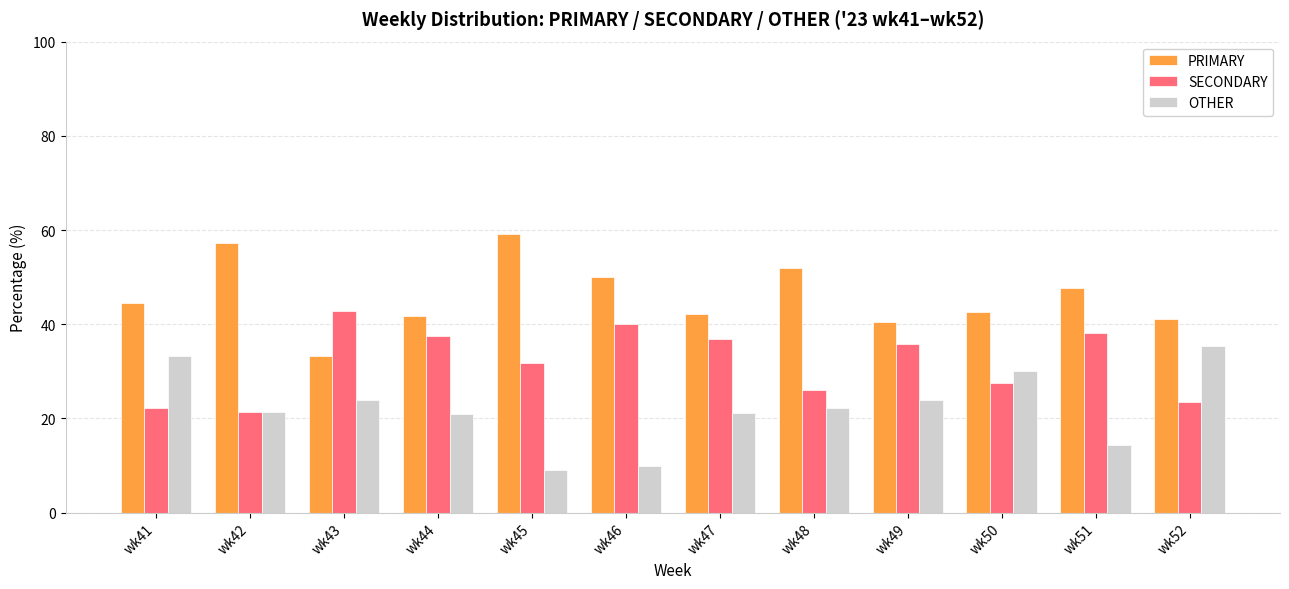

What is the spread (max minus min) of values at wk46?

40.0